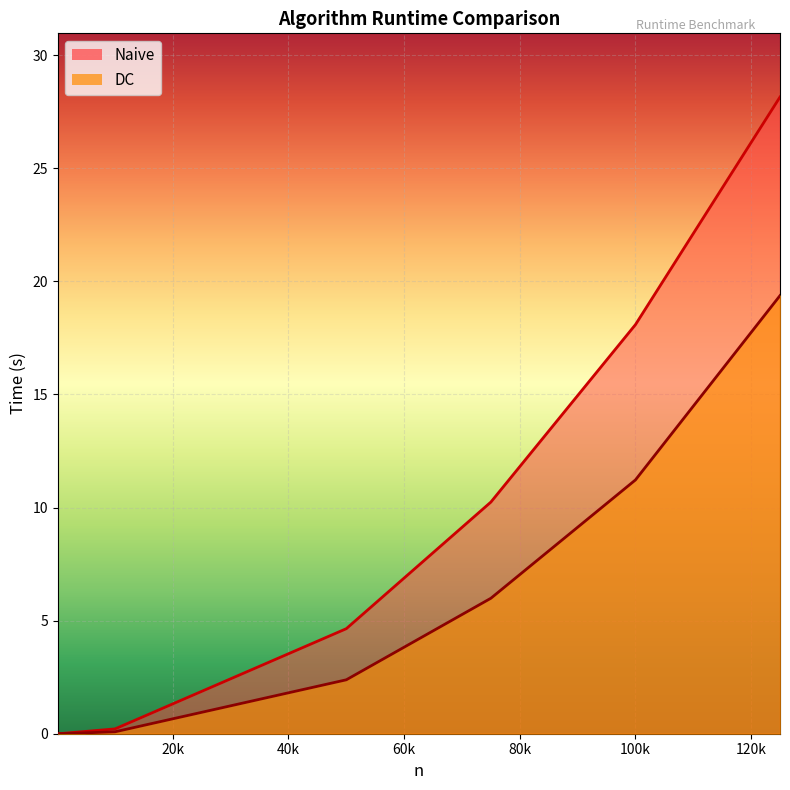

What is the approximate value of Naive at 125000?

28.1